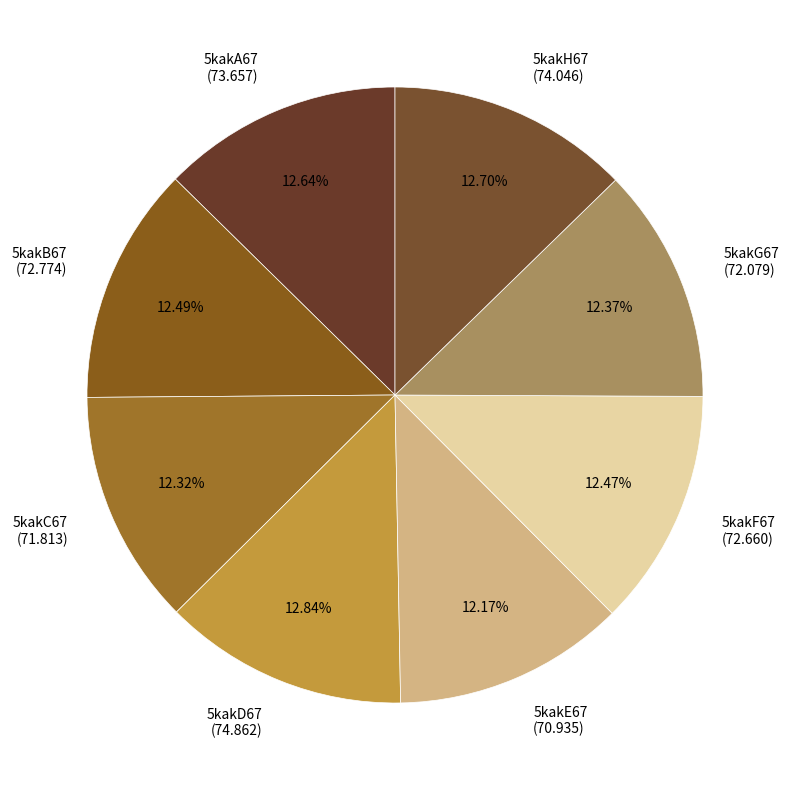

Is there any slice that represents more than half of the pie?

No